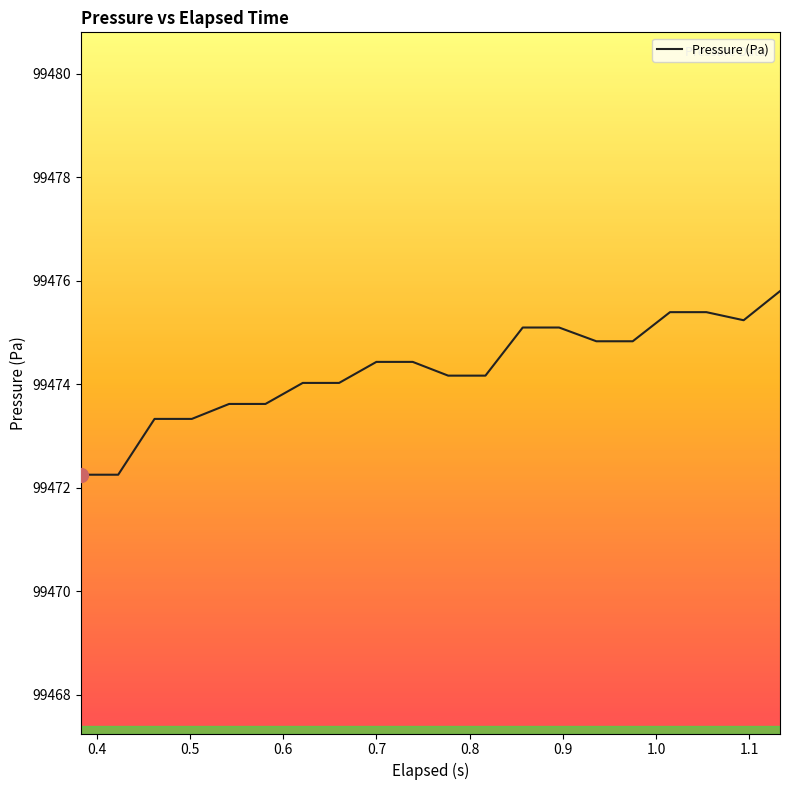

What is the minimum value shown in the chart?

99472.3